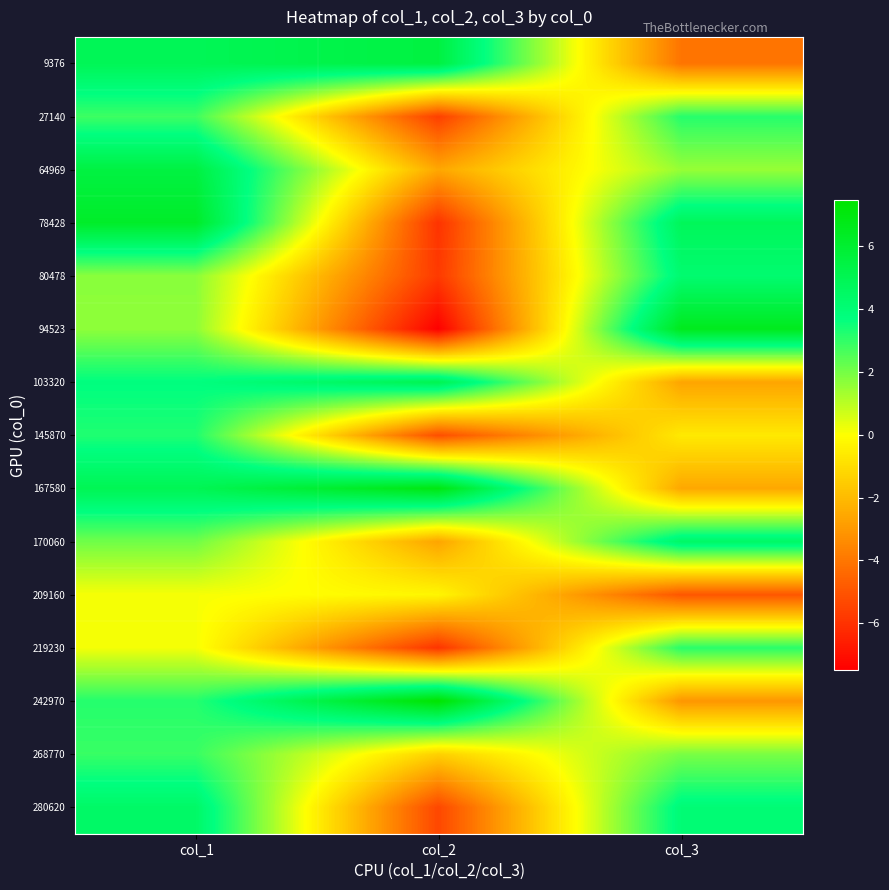

Reading left to right, transcribe all the data shown in this chart.

9376: col_1=4.9	col_2=5.5	col_3=-4.1
27140: col_1=2.8	col_2=-5.6	col_3=3.1
64969: col_1=5.5	col_2=-2.6	col_3=1.5
78428: col_1=6.2	col_2=-6.0	col_3=4.8
80478: col_1=1.7	col_2=-5.8	col_3=4.2
94523: col_1=1.6	col_2=-7.5	col_3=6.6
103320: col_1=3.7	col_2=5.1	col_3=-2.7
145870: col_1=3.2	col_2=-5.2	col_3=-0.6
167580: col_1=5.0	col_2=6.9	col_3=-2.6
170060: col_1=2.1	col_2=-2.7	col_3=4.5
209160: col_1=0.1	col_2=-0.3	col_3=-5.0
219230: col_1=0.1	col_2=-6.0	col_3=3.1
242970: col_1=3.2	col_2=7.4	col_3=-3.1
268770: col_1=2.9	col_2=-1.4	col_3=1.9
280620: col_1=4.4	col_2=-5.4	col_3=4.0